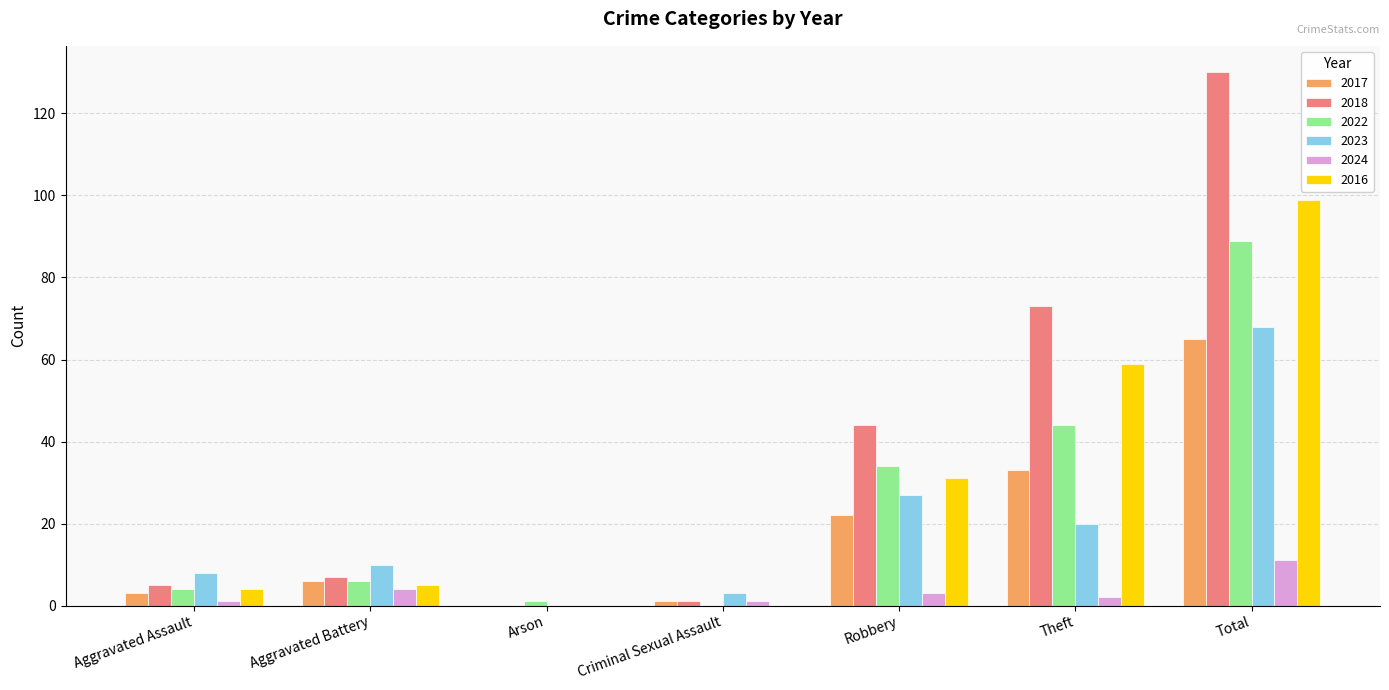

Between Robbery and Total, which series saw the biggest shift?

2018